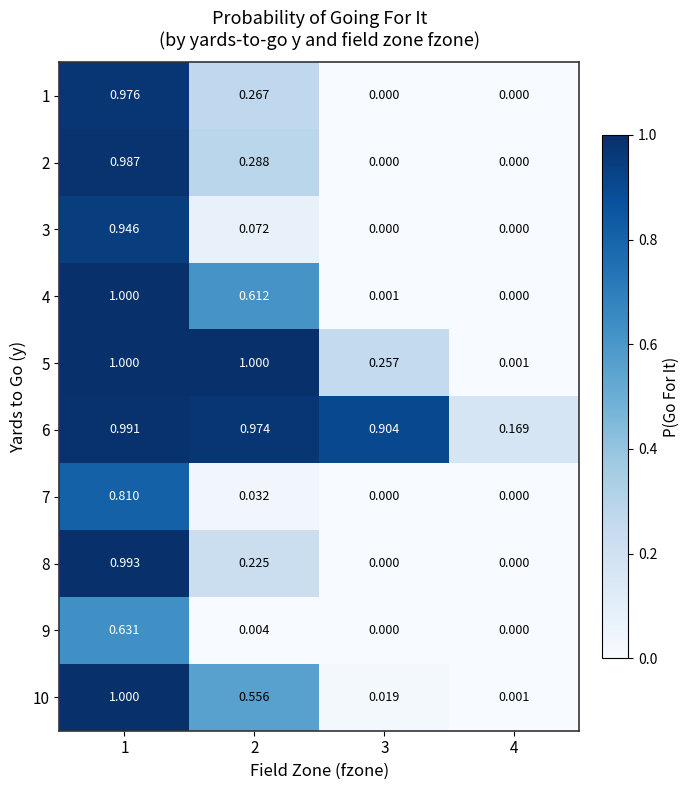

At how many categories does at least one series exceed 0?

4